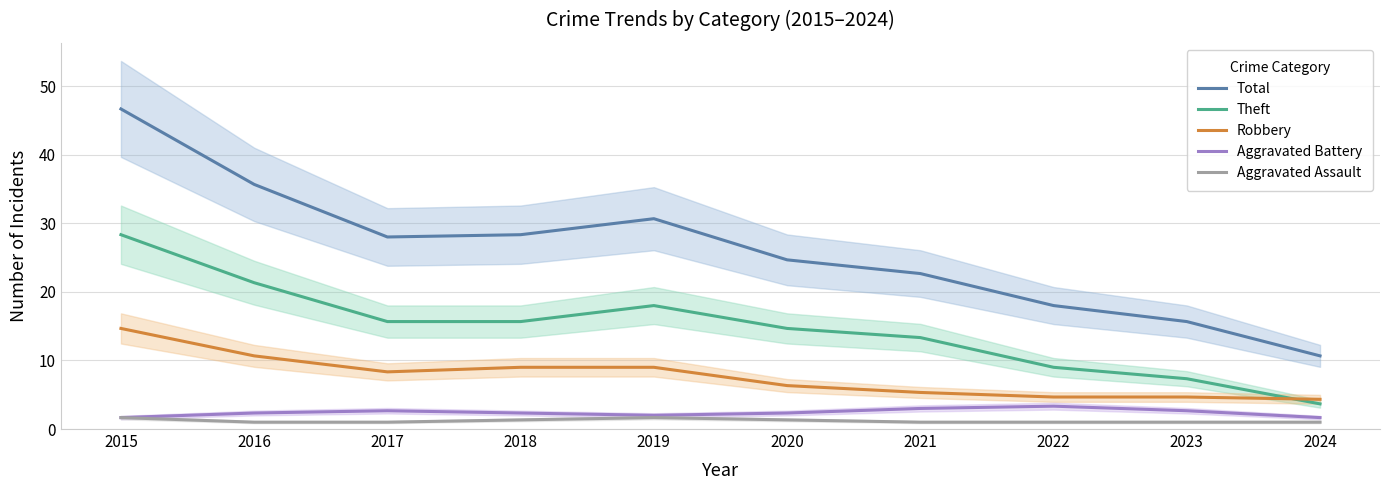

Between 2019 and 2022, which series saw the biggest shift?

Total